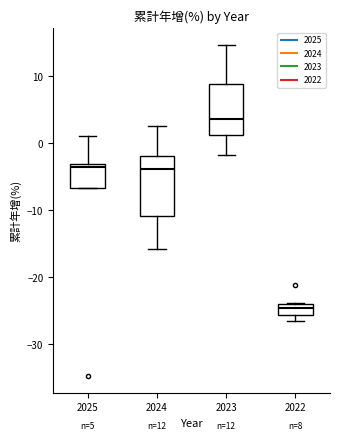

Which box has the highest median line?

2023